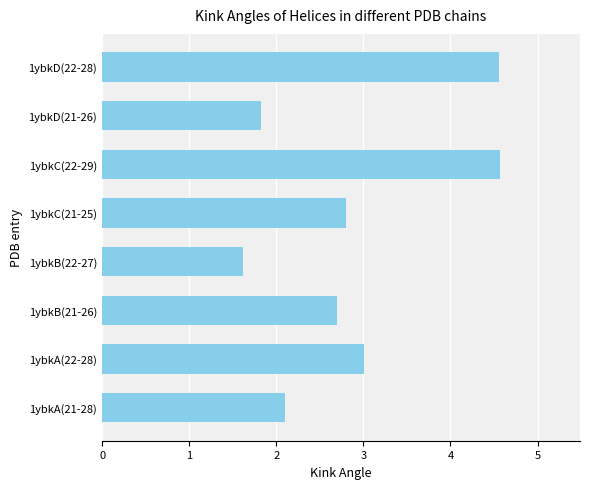

What is the maximum value shown in the chart?

4.6